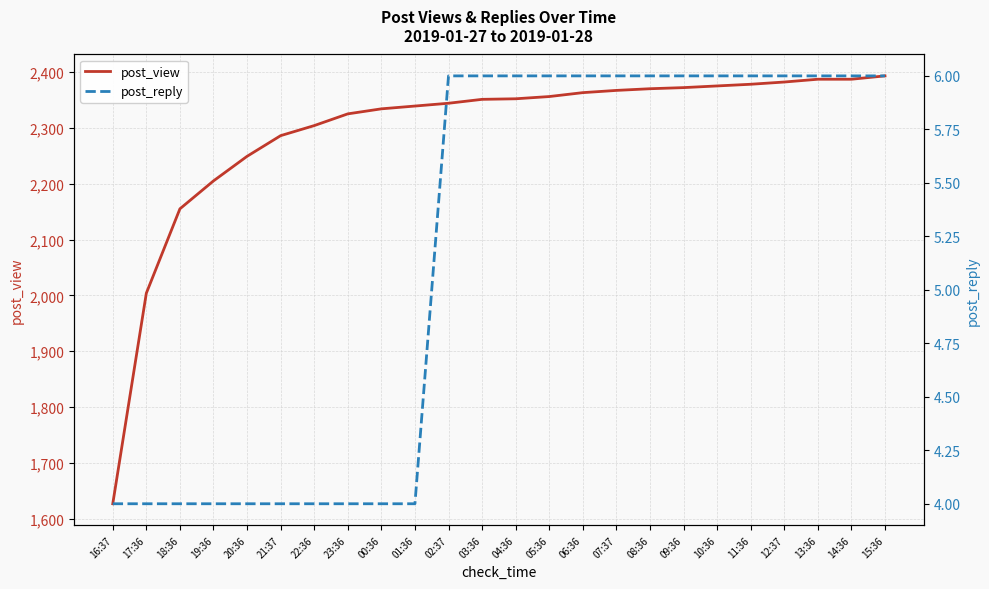

How many data points in post_view are less than 2352?

12